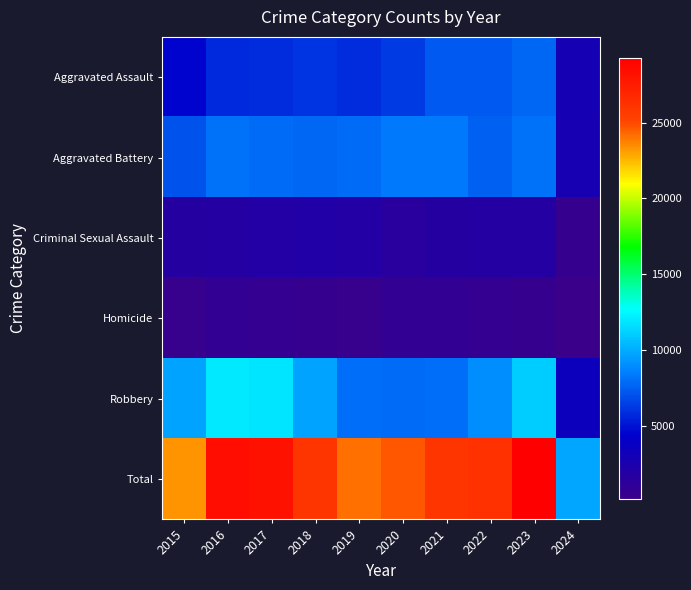

At which category is the sum across all series the highest?

2023